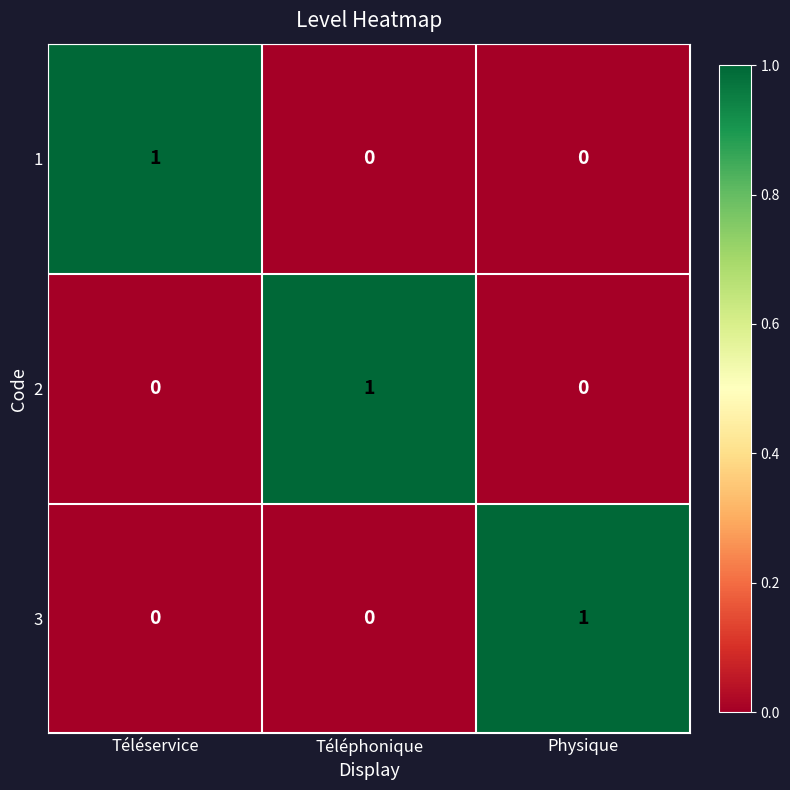

At how many categories does at least one series exceed 0?

3